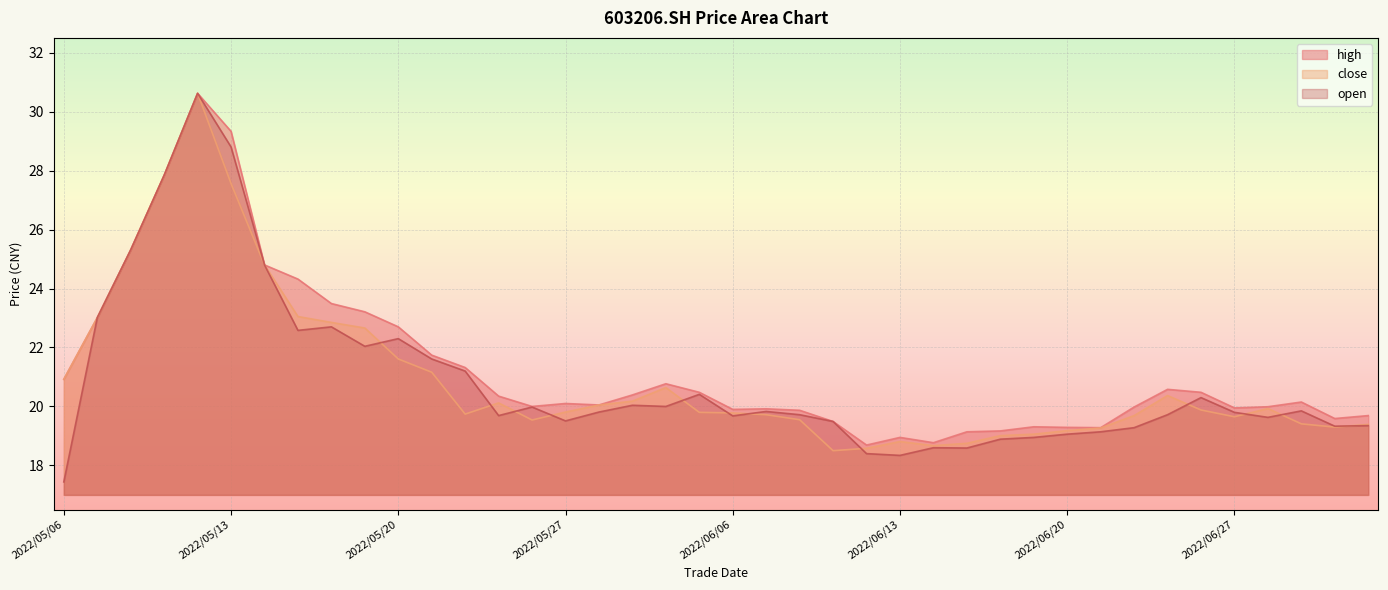

At which category is the sum across all series the highest?

2022/05/12